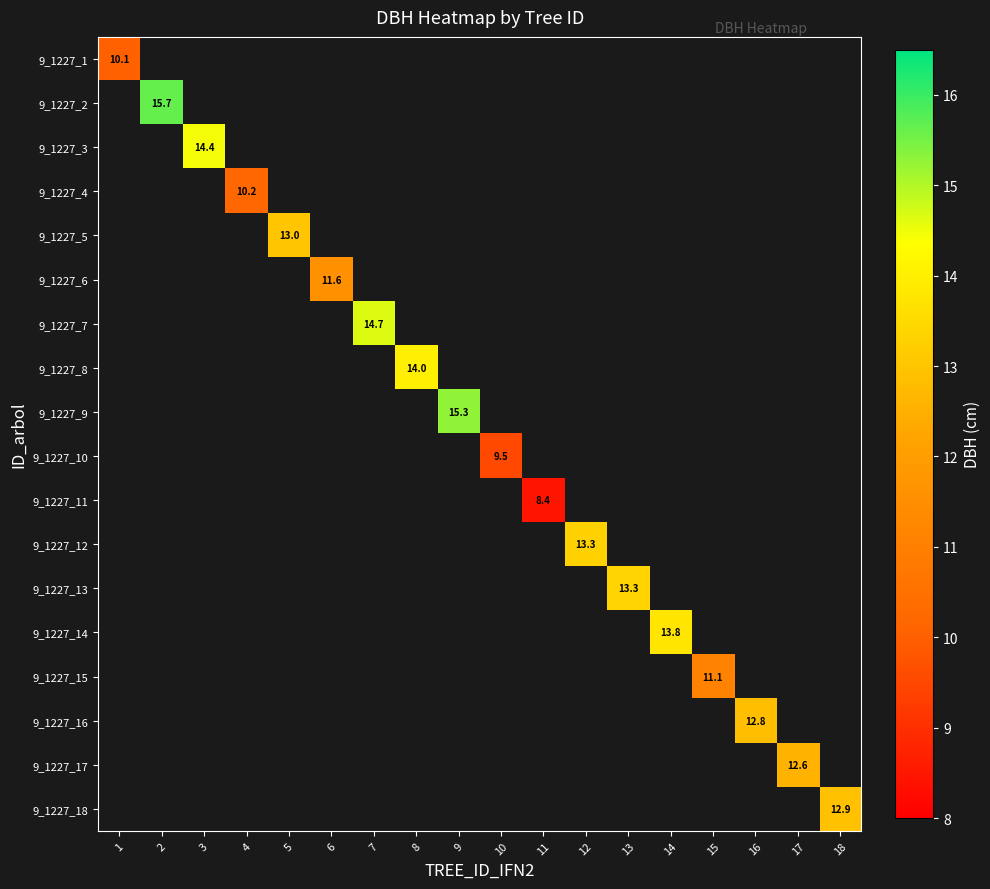

At how many categories does at least one series exceed 14?

4